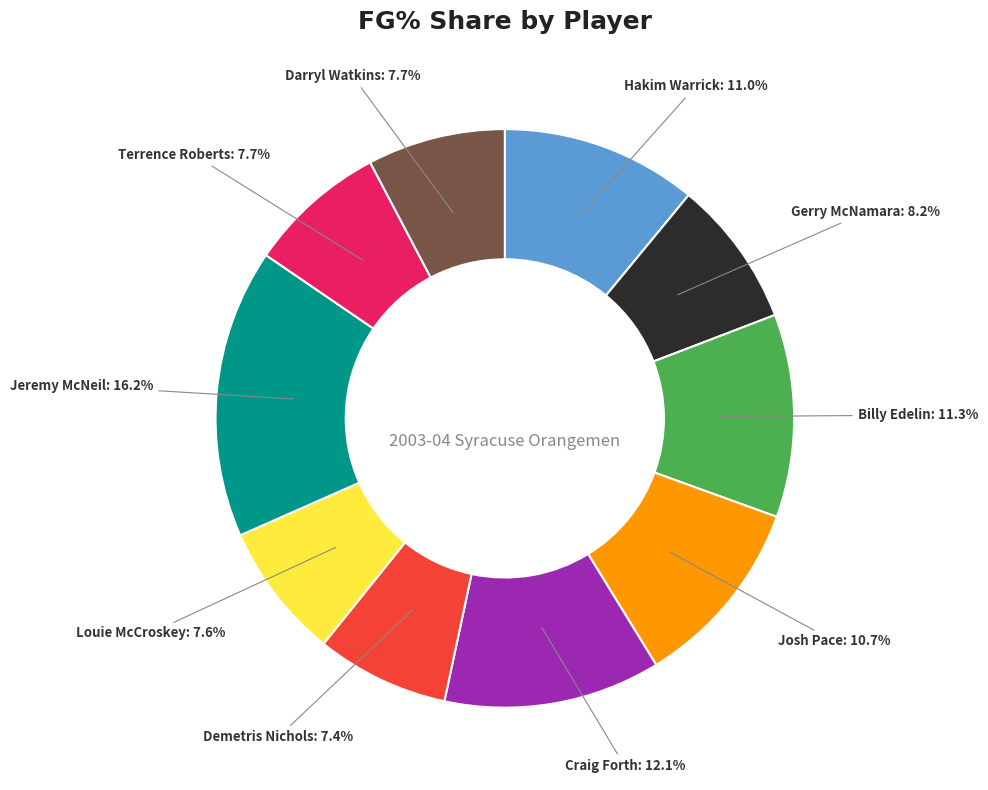

Is there any slice that represents more than half of the pie?

No